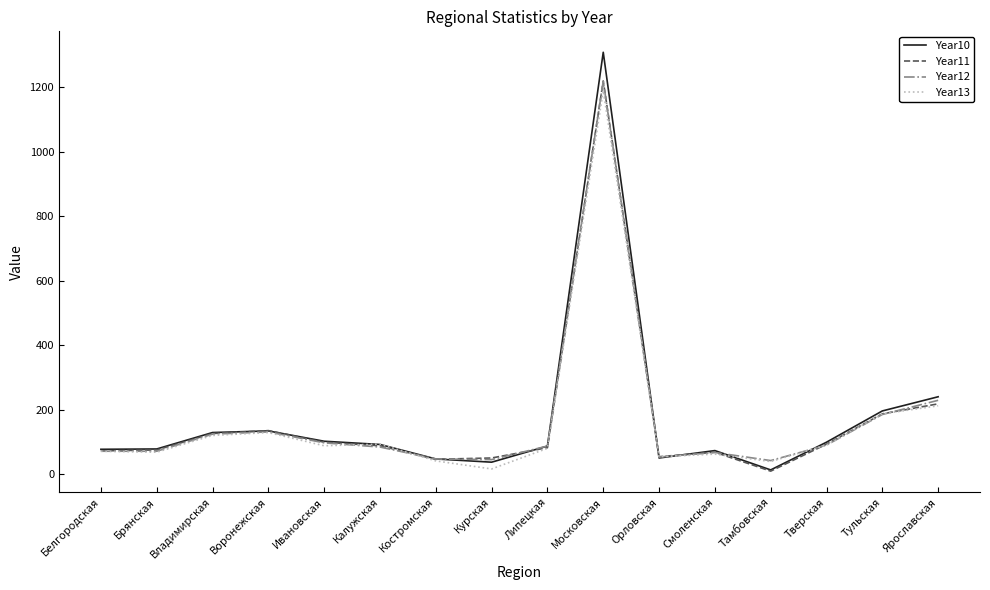

Which series has the widest spread of values?

Year10